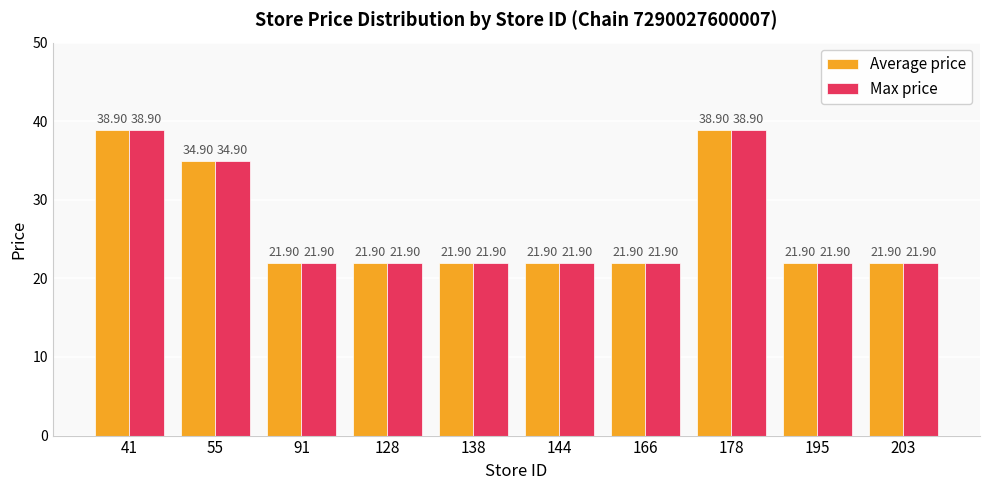

Is the value of Max price at 144 greater than the value of Average price at 178?

No